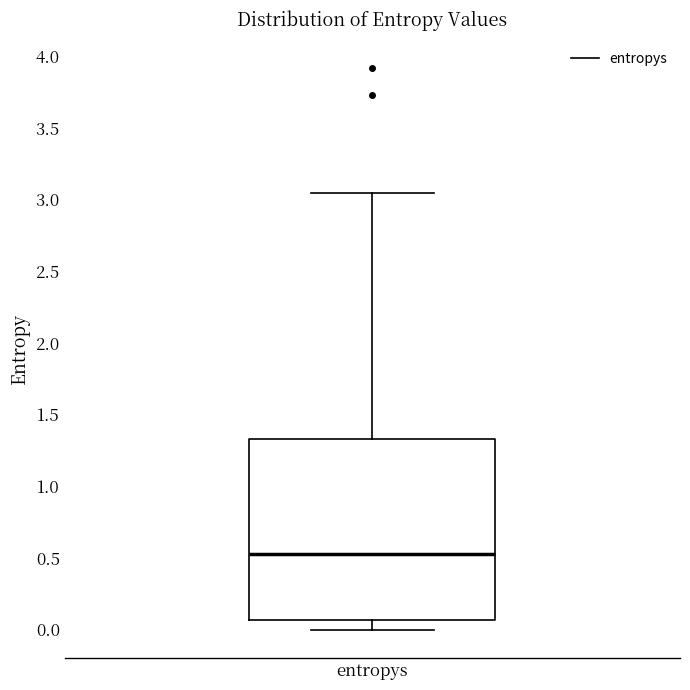

Where does the lower whisker of the box for entropys end on the y-axis? The values are not printed on the chart, so give them approximately, as read against the axis.

0.00